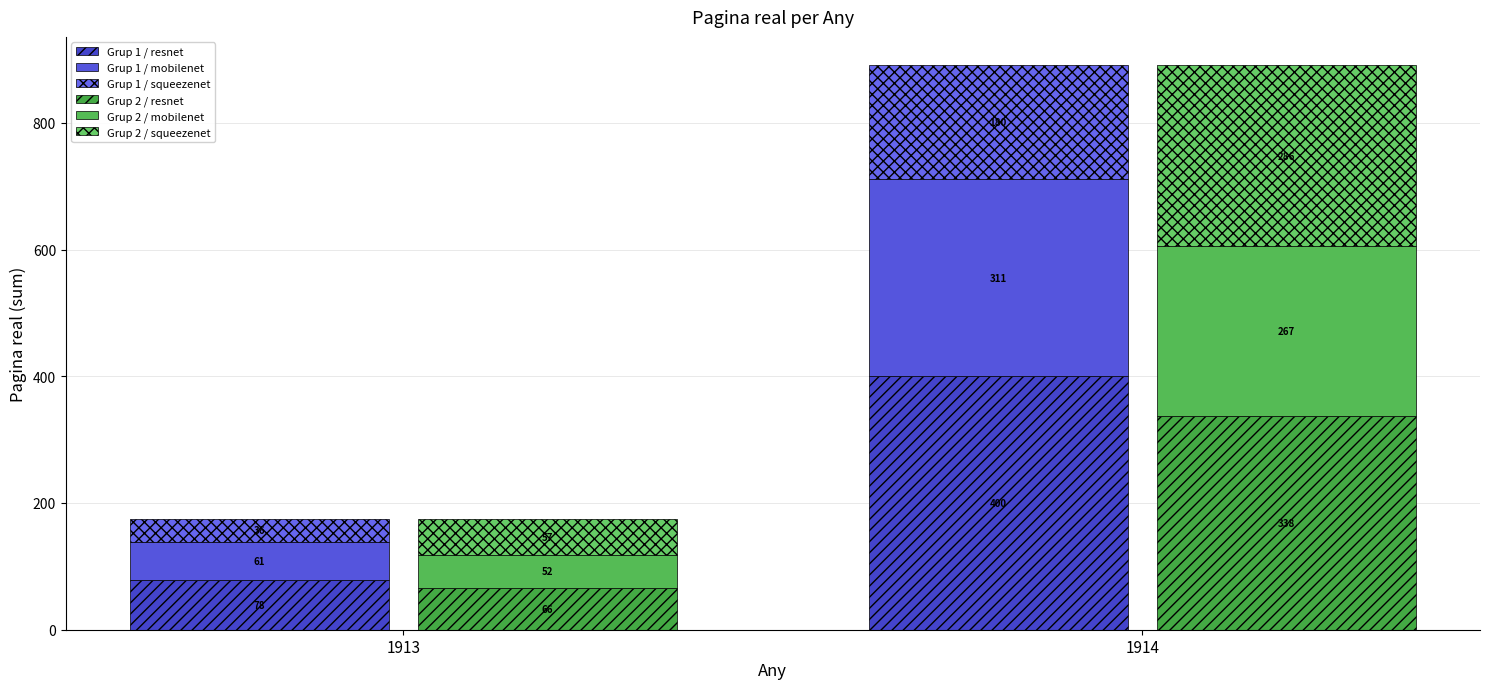

The Grup 2 / squeezenet series shows 57 at 1913. True or false?

True